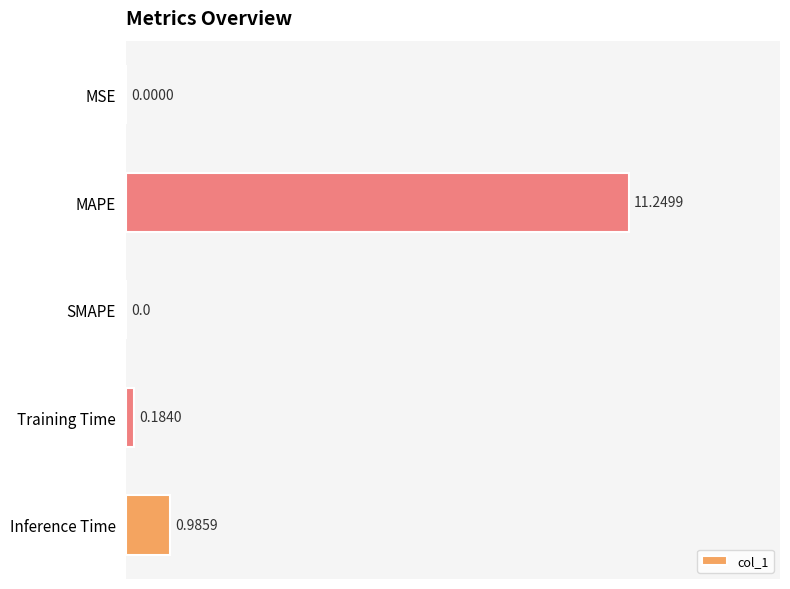

How many series are shown in this chart?

1